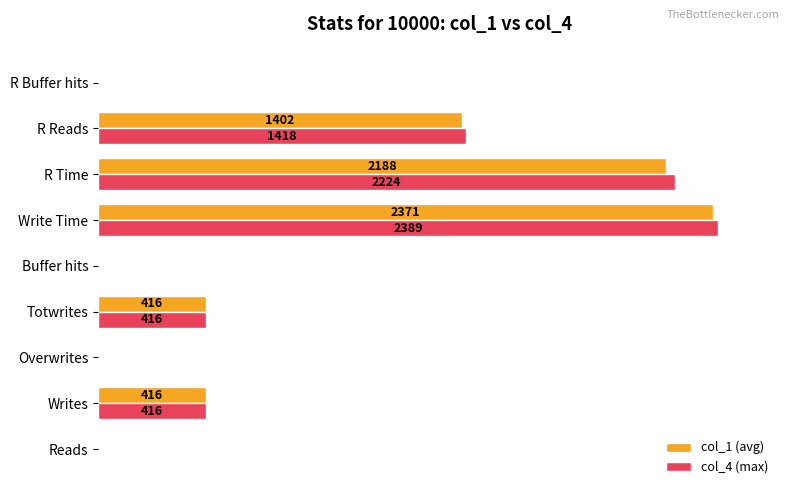

What are all the series names shown in the legend?

col_1 (avg), col_4 (max)